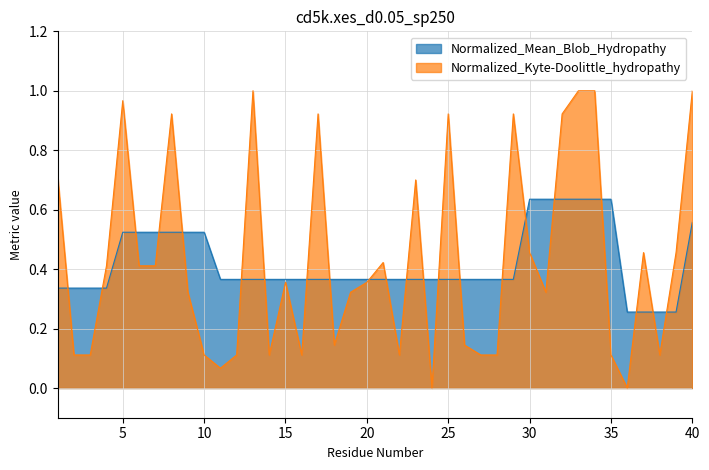

True or false: Normalized_Kyte-Doolittle_hydropathy and Normalized_Mean_Blob_Hydropathy cross at least once.

True